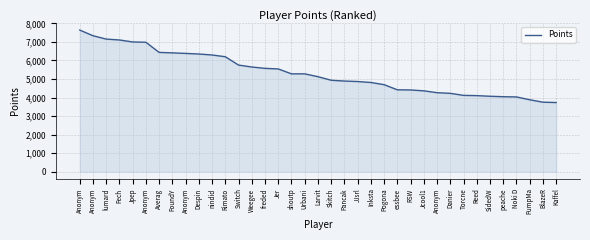

Is this an area chart (filled region under the line)?

Yes